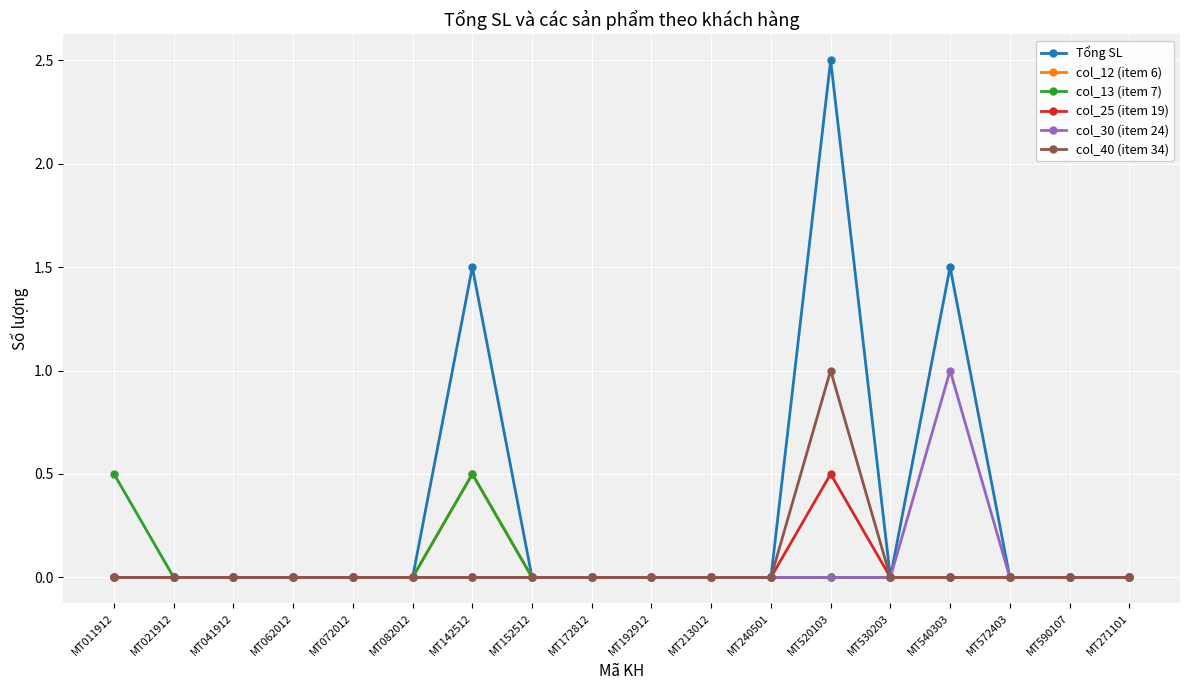

Which series has the largest total across all categories?

Tổng SL